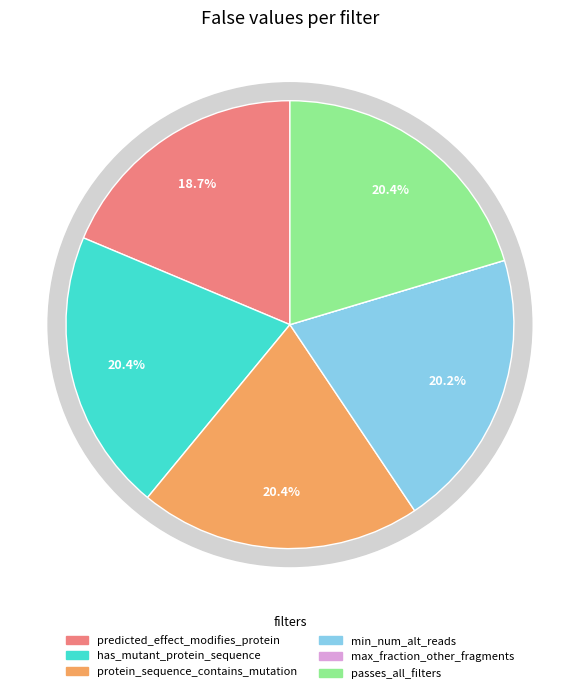

How many slices are in this pie chart?

6